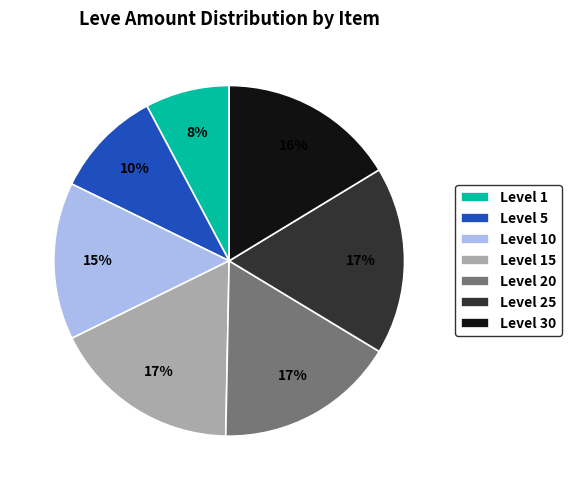

To the nearest percent, what portion does Level 15 represent?

17%